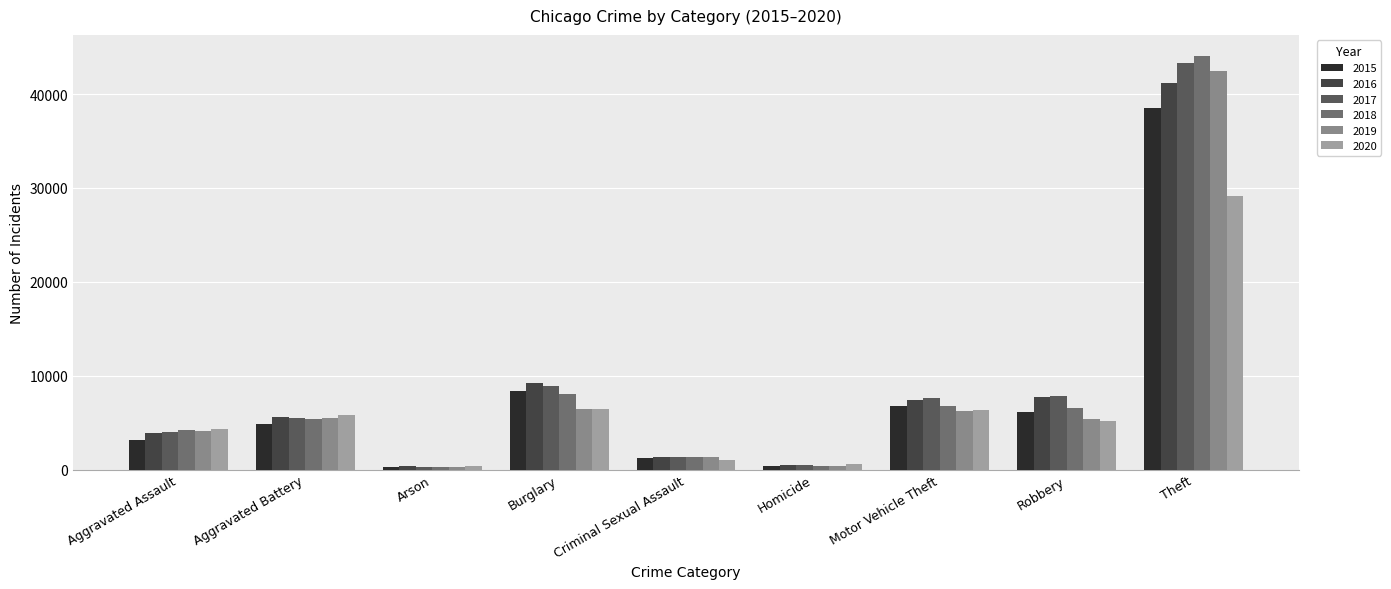

What is the total value across all series at Robbery?

38744